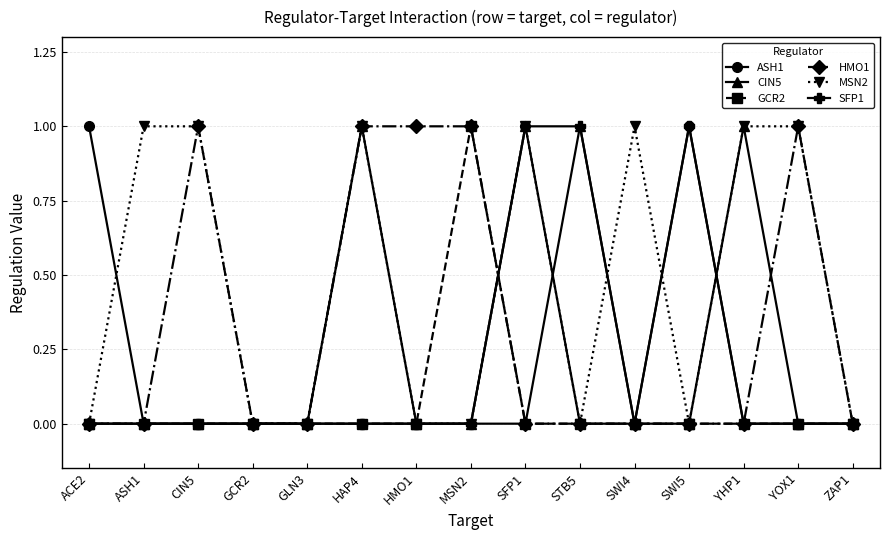

True or false: CIN5 and MSN2 intersect in this chart.

True